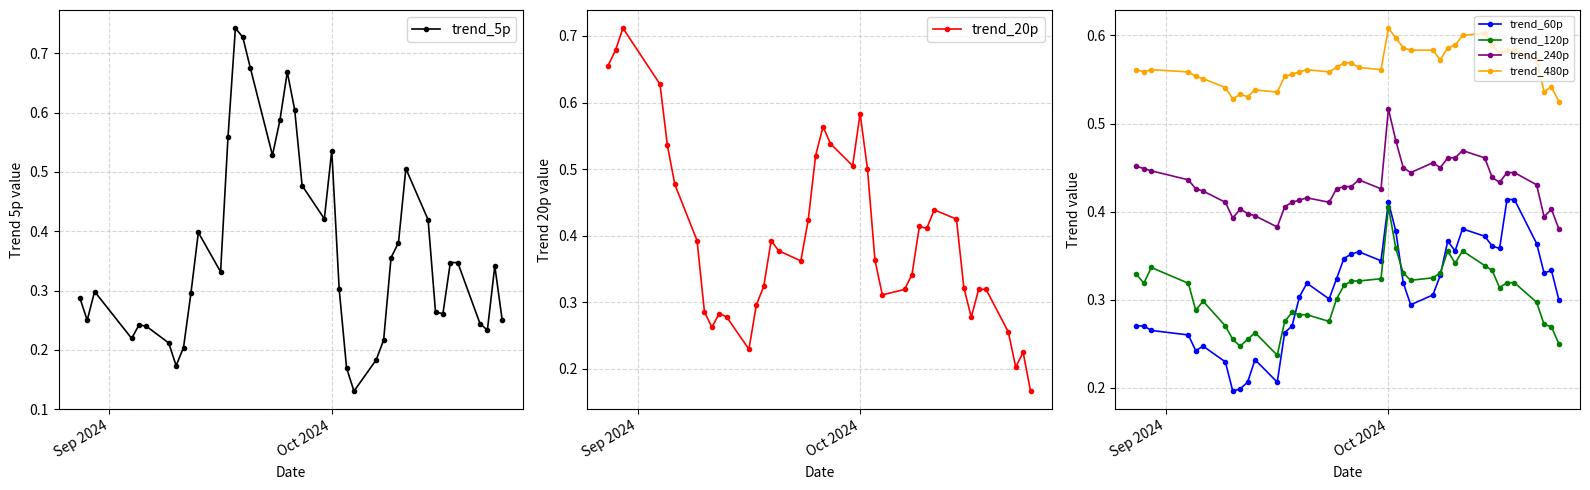

True or false: trend_480p and trend_120p cross at least once.

False